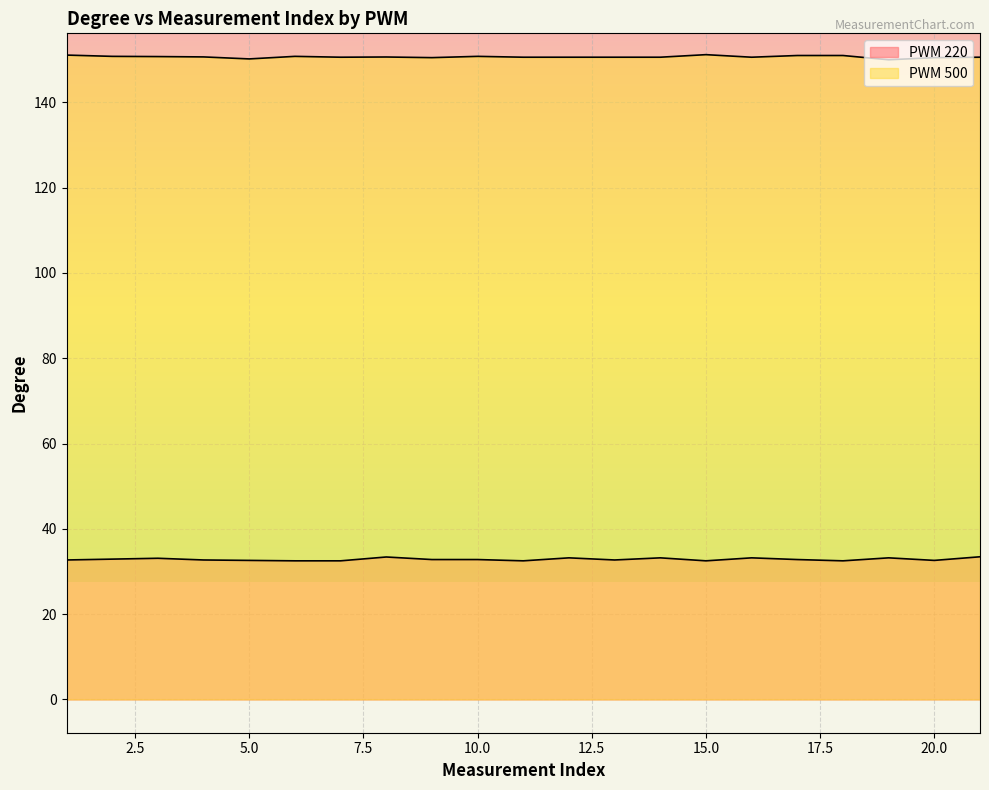

What is the difference between the maximum and minimum values in the PWM 500 series?

1.2